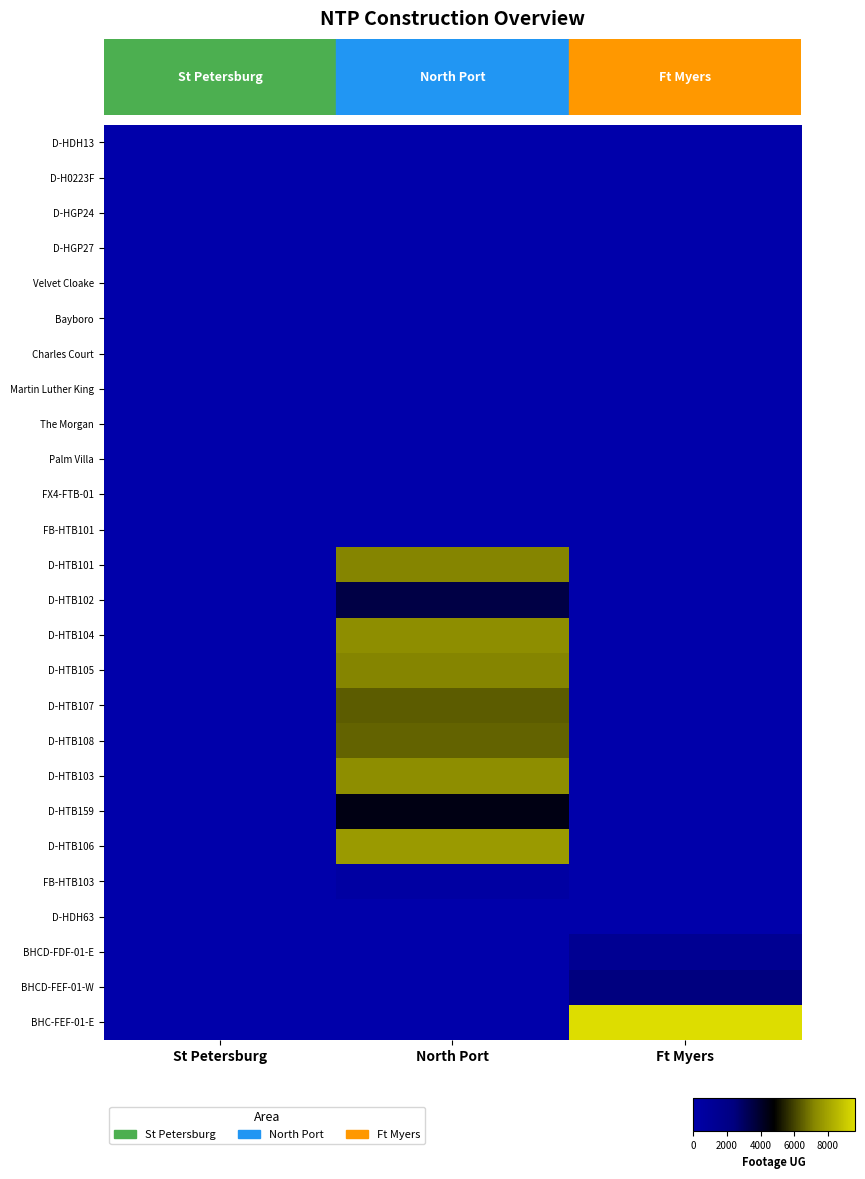

Which series has the widest spread of values?

BHC-FEF-01-E